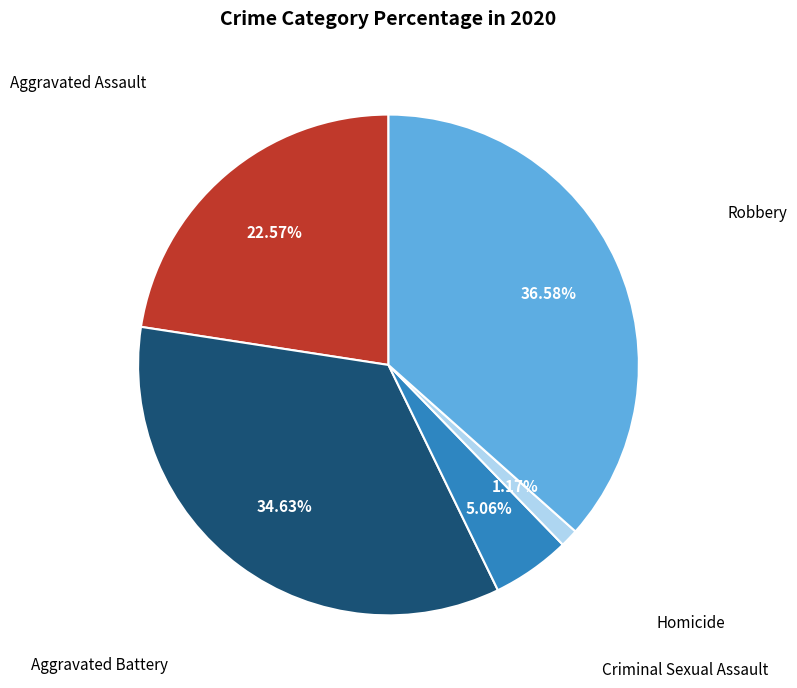

Does any single category account for the majority?

No